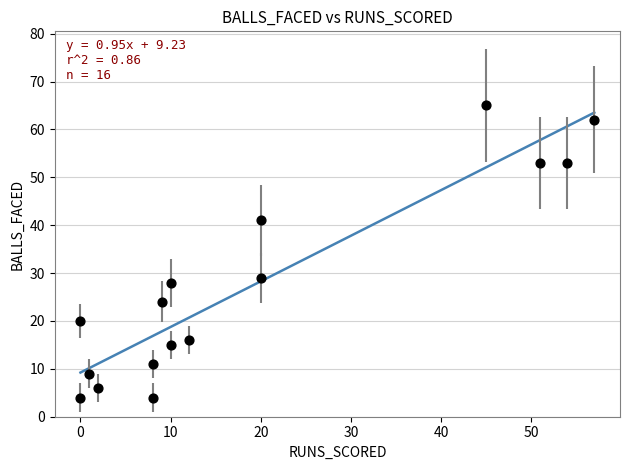

What Y value in the scatter plot is closest to 34?

29